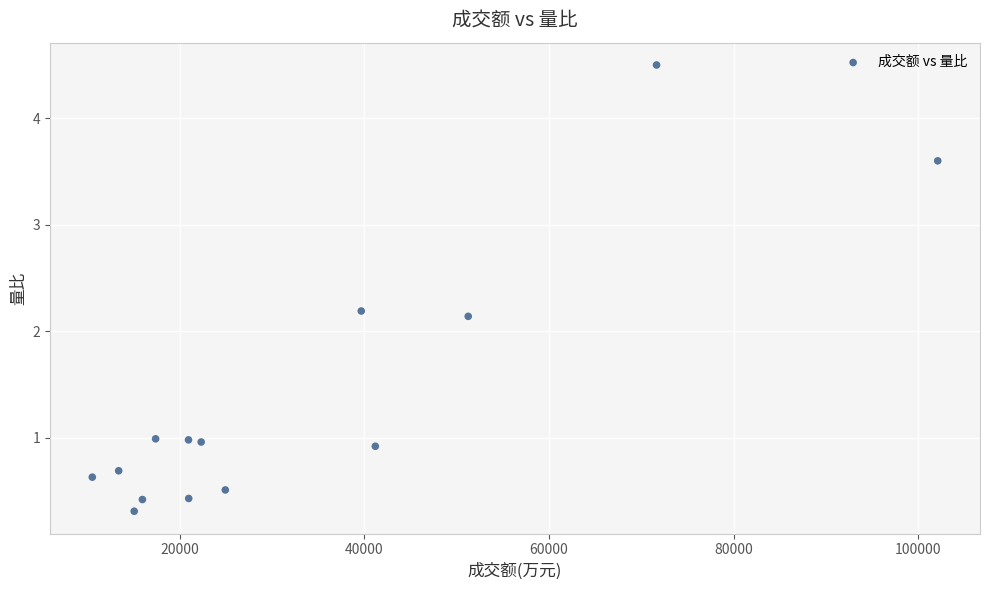

What Y value in the scatter plot is closest to 2?

2.1